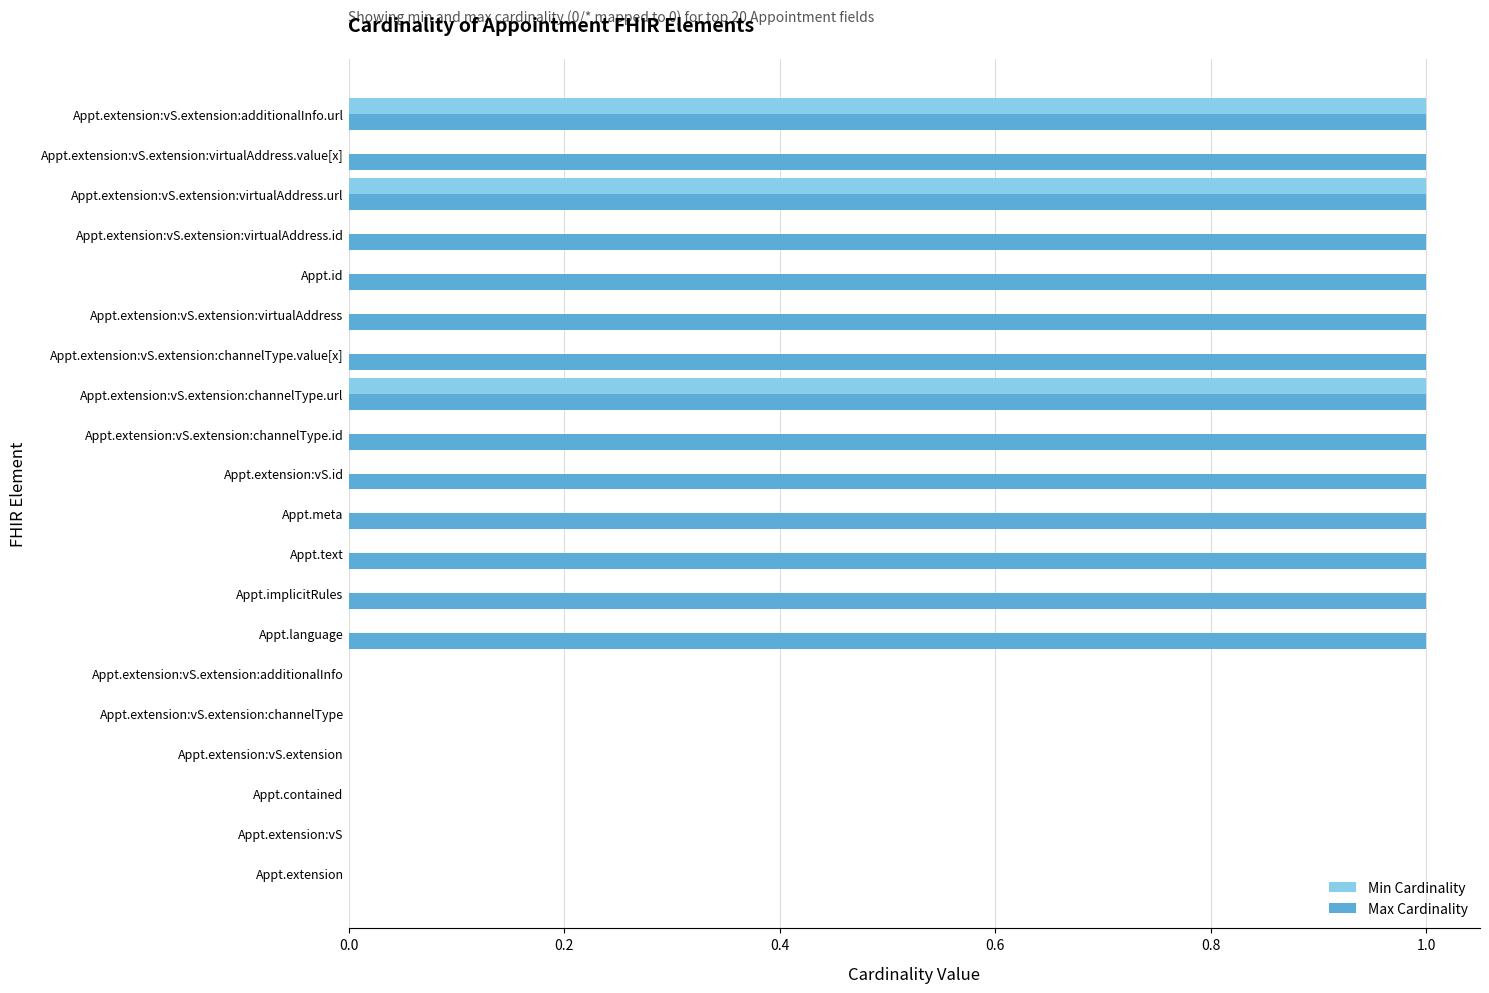

Between Appt.extension:vS.extension:channelType and Appt.text, which series saw the biggest shift?

Max Cardinality